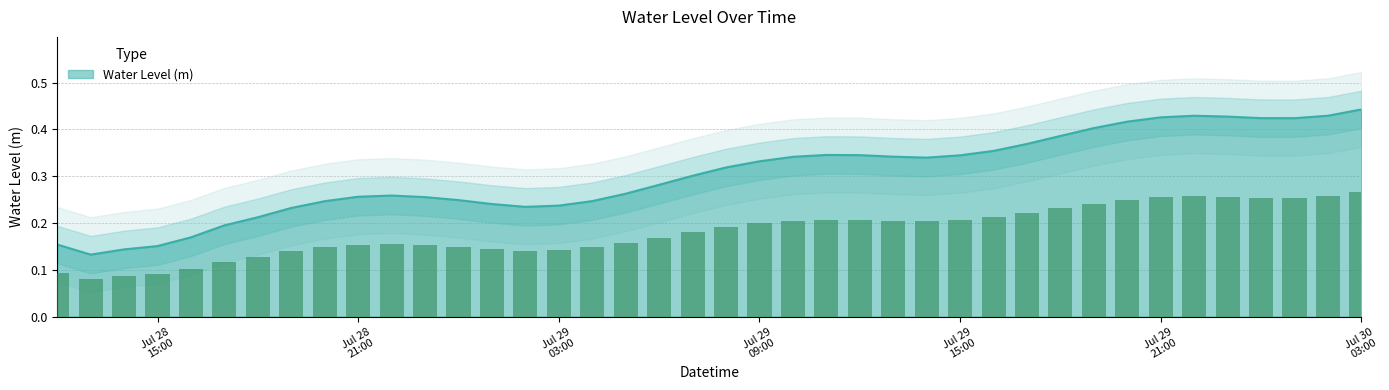

Rank the categories by value from highest to lowest.

2024-07-30 03:00:00, 2024-07-30 02:00:00, 2024-07-29 22:00:00, 2024-07-29 23:00:00, 2024-07-29 21:00:00, 2024-07-30 00:00:00, 2024-07-30 01:00:00, 2024-07-29 20:00:00, 2024-07-29 19:00:00, 2024-07-29 18:00:00, 2024-07-29 17:00:00, 2024-07-29 16:00:00, 2024-07-29 11:00:00, 2024-07-29 12:00:00, 2024-07-29 15:00:00, 2024-07-29 13:00:00, 2024-07-29 10:00:00, 2024-07-29 14:00:00, 2024-07-29 09:00:00, 2024-07-29 08:00:00, 2024-07-29 07:00:00, 2024-07-29 06:00:00, 2024-07-29 05:00:00, 2024-07-28 22:00:00, 2024-07-28 21:00:00, 2024-07-28 23:00:00, 2024-07-29 00:00:00, 2024-07-29 04:00:00, 2024-07-28 20:00:00, 2024-07-29 01:00:00, 2024-07-29 03:00:00, 2024-07-29 02:00:00, 2024-07-28 19:00:00, 2024-07-28 18:00:00, 2024-07-28 17:00:00, 2024-07-28 16:00:00, 2024-07-28 12:00:00, 2024-07-28 15:00:00, 2024-07-28 14:00:00, 2024-07-28 13:00:00